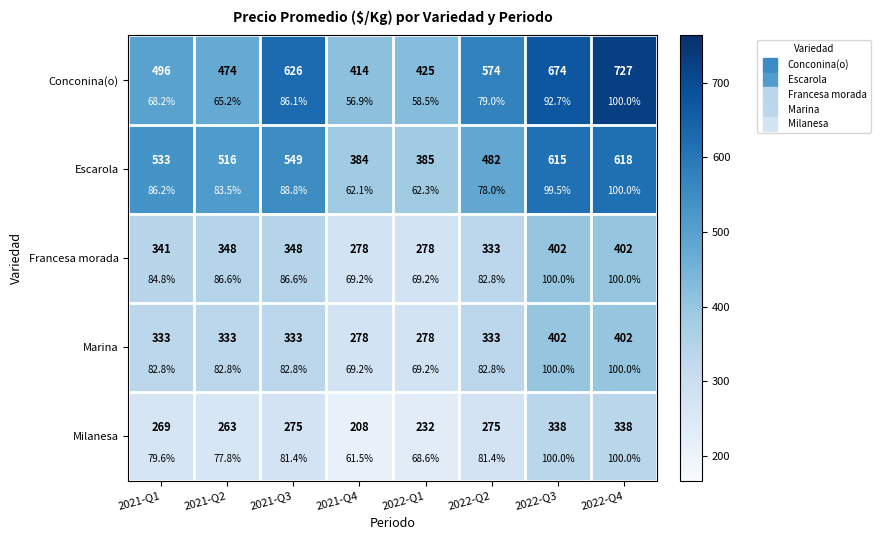

Count the number of categories in the chart.

8